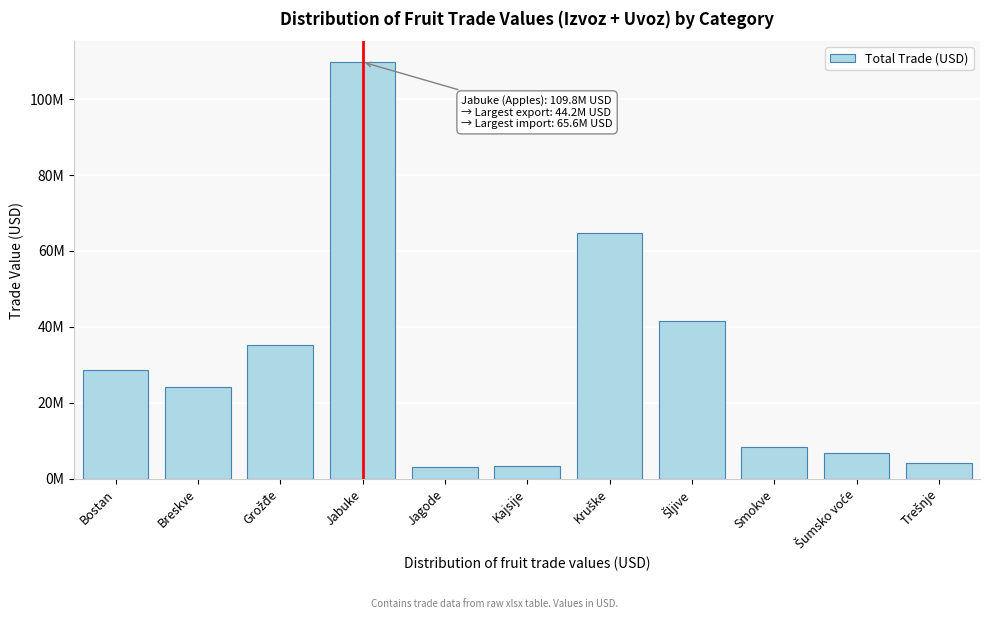

Does the chart contain any negative values?

No